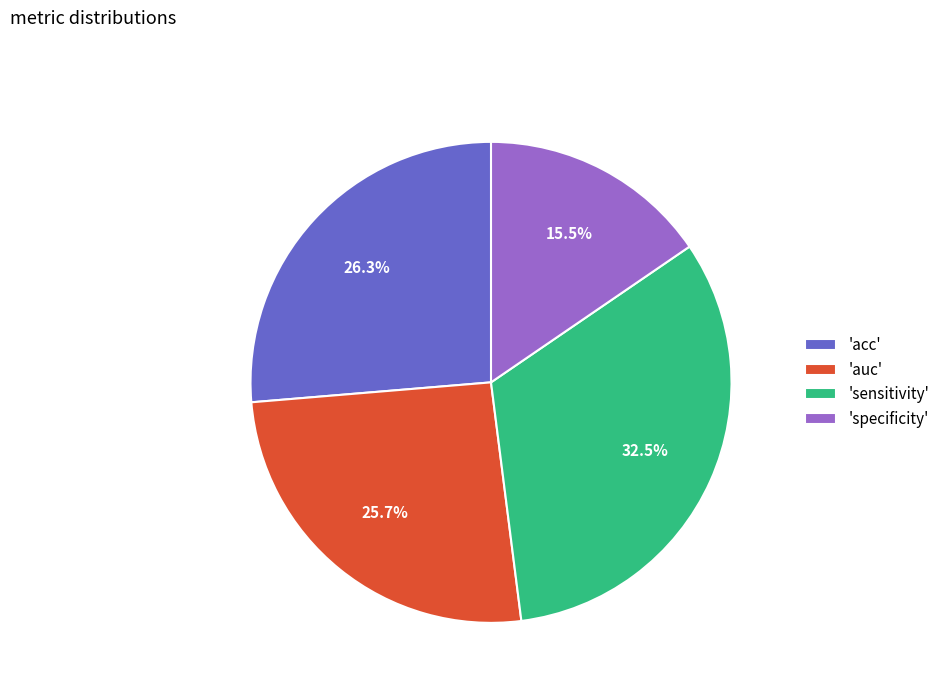

Do 'sensitivity' and 'auc' together represent more than half of the pie?

Yes